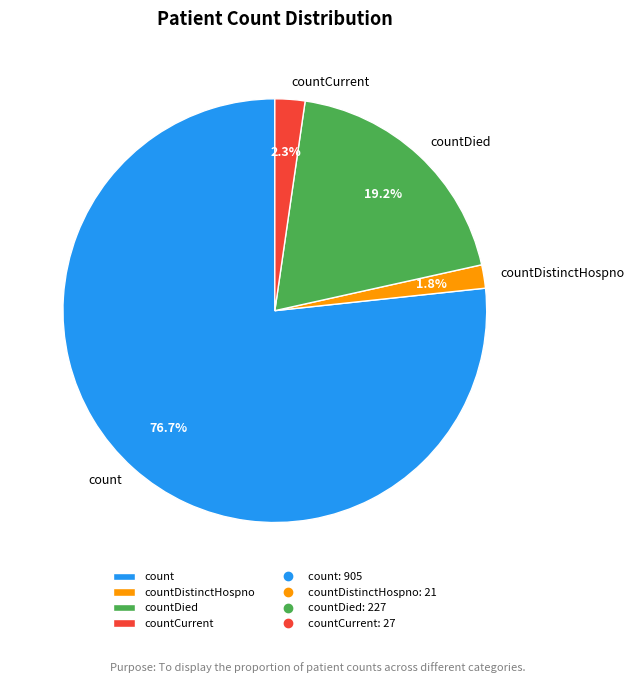

Do countCurrent and countDied together represent more than half of the pie?

No